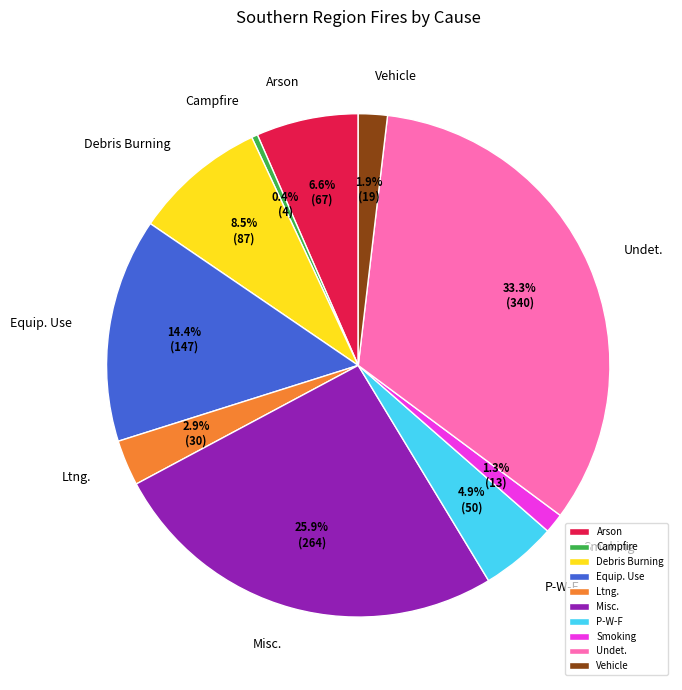

Does Debris Burning represent more than half of the total?

No